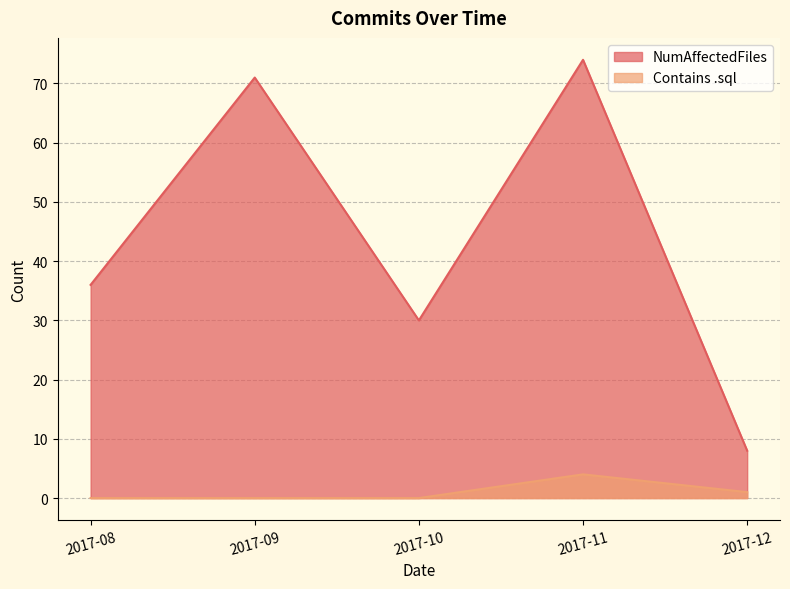

Reading right to left, what are all the values shown in this chart?

NumAffectedFiles: 2017-12=8	2017-11=74	2017-10=30	2017-09=71	2017-08=36
Contains .sql: 2017-12=1	2017-11=4	2017-10=0	2017-09=0	2017-08=0